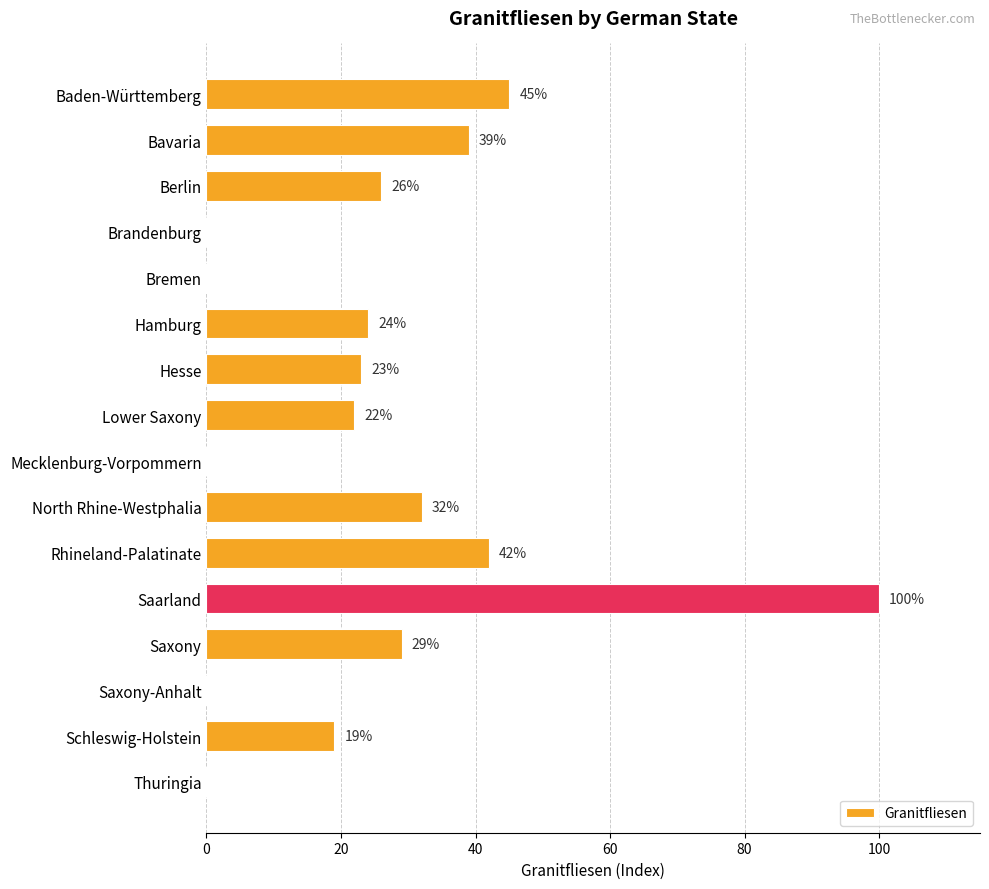

Which category has the highest value across all series?

Saarland